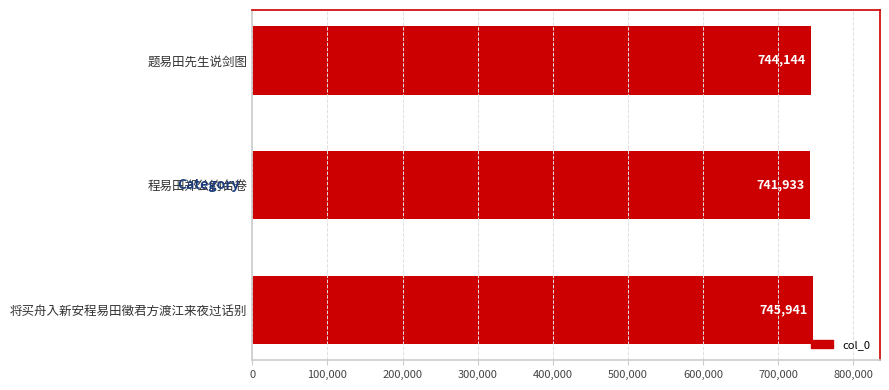

True or false: the data shows 745941 at 将买舟入新安程易田徵君方渡江来夜过话别.

True